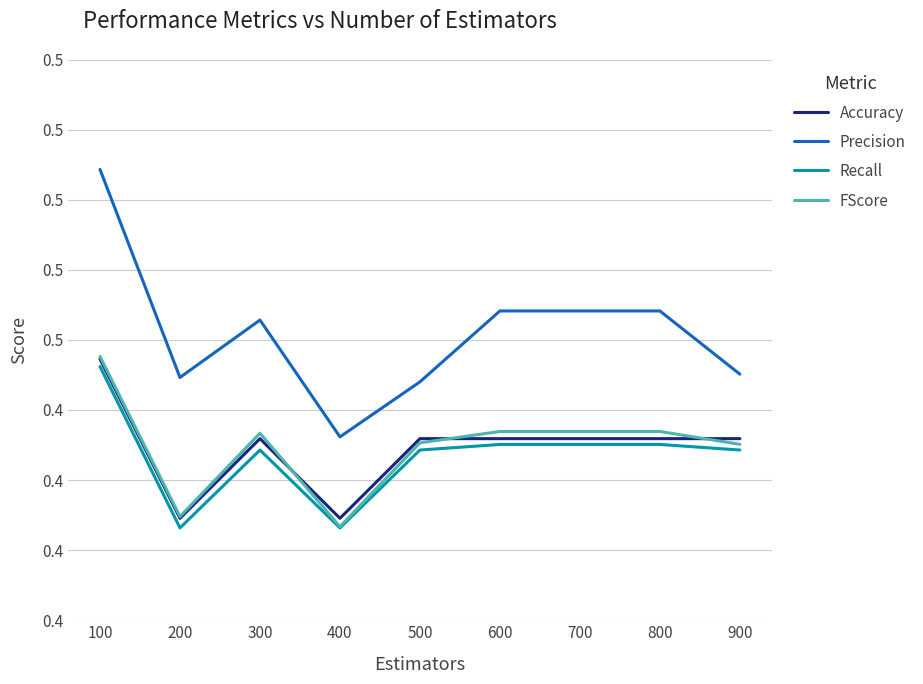

True or false: Recall and FScore intersect in this chart.

False